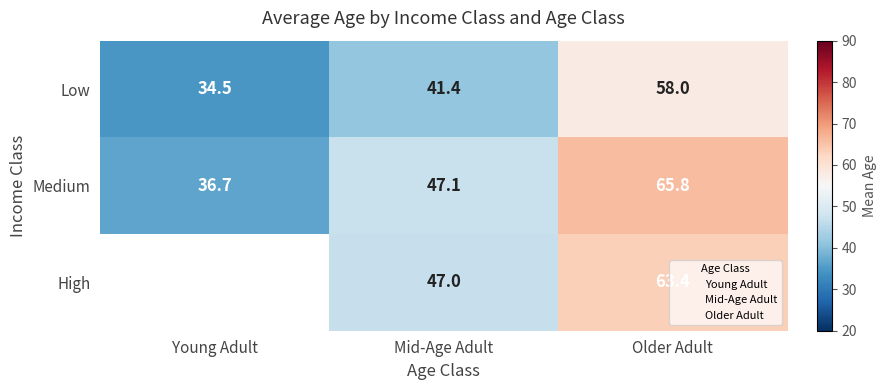

List the series in order of their overall mean, lowest first.

Low, Medium, High